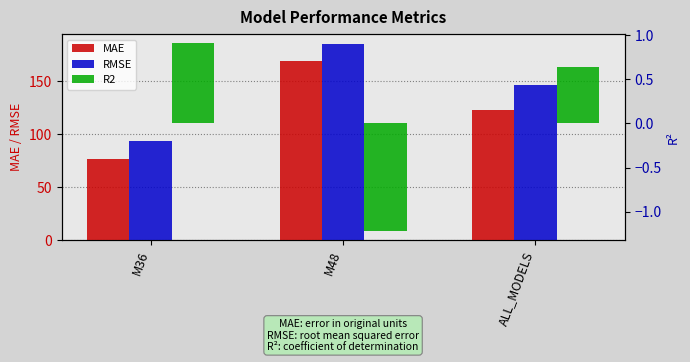

What is the sum of all RMSE values?

425.7